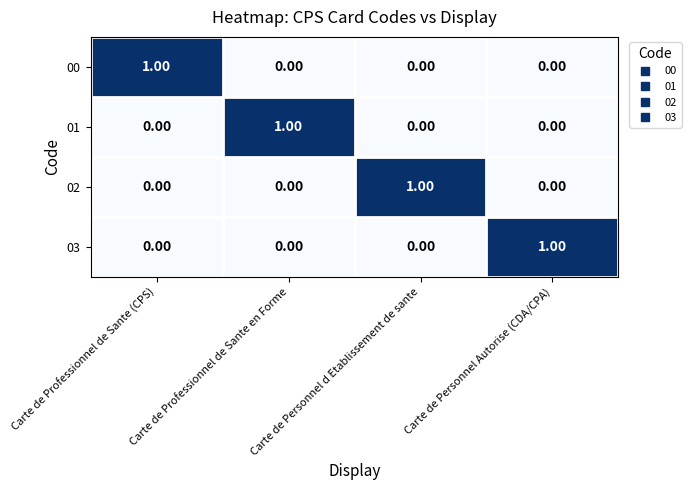

Is the value of 03 at Carte de Professionnel de Sante en Forme greater than the value of 01 at Carte de Professionnel de Sante en Forme?

No